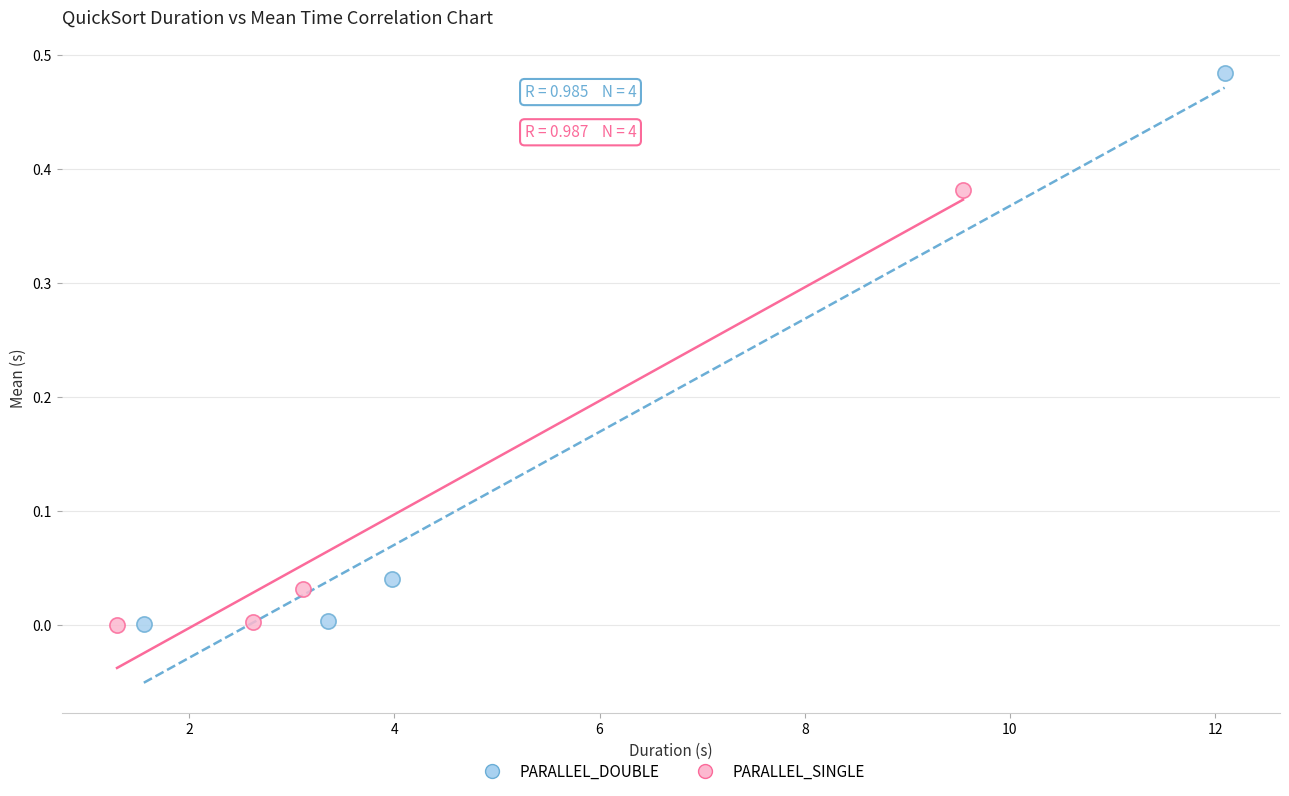

Which series has the largest Y range (max minus min)?

PARALLEL_DOUBLE